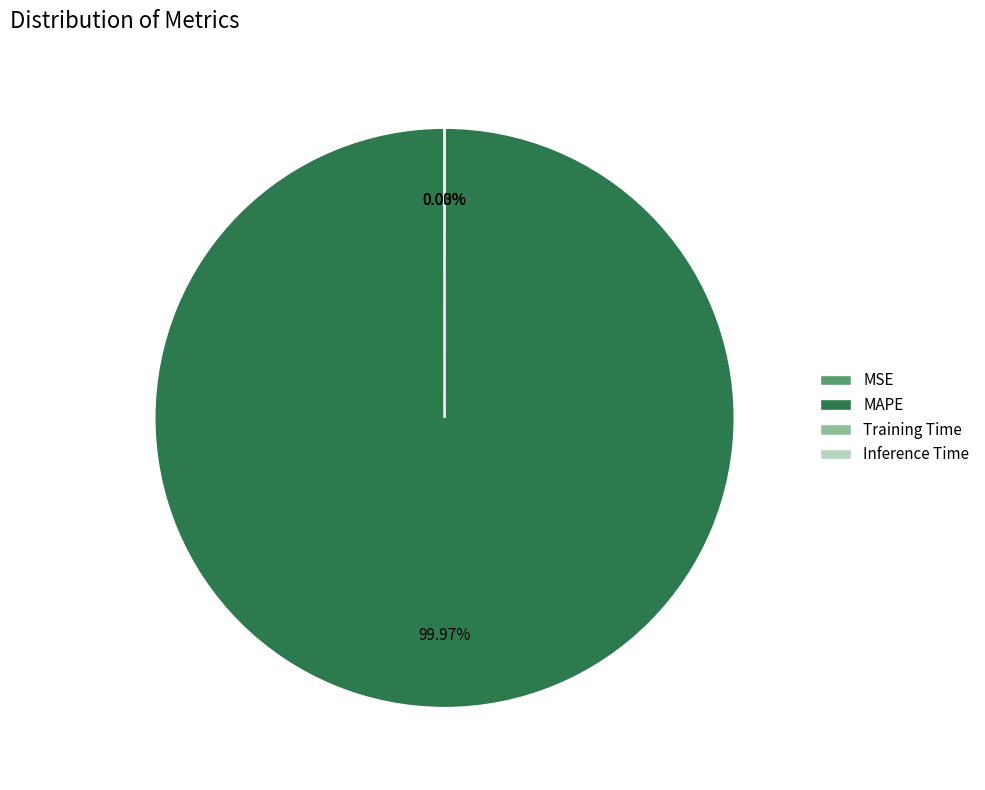

Which slice represents more than half of the pie?

MAPE